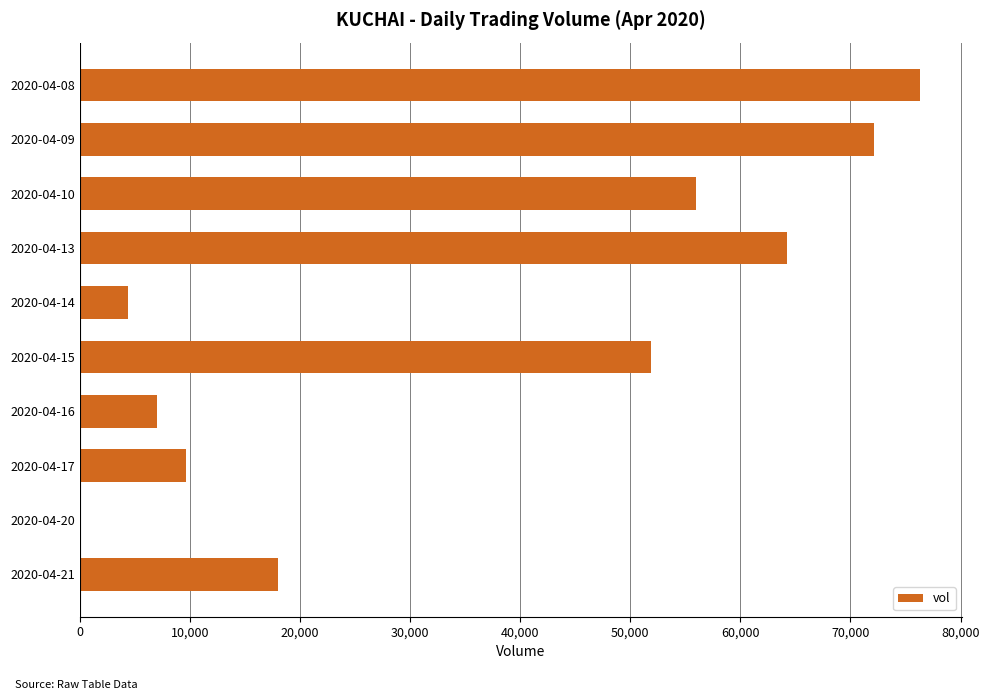

Is it true that the value at 2020-04-10 is 17999?

False